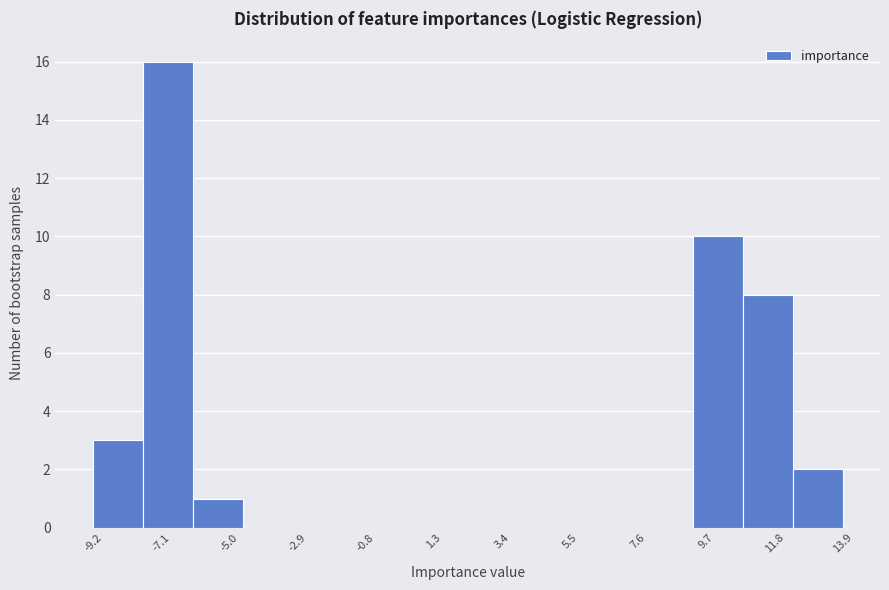

Read against the x-axis, roughly where is the centre of the tallest bar?

-7.0